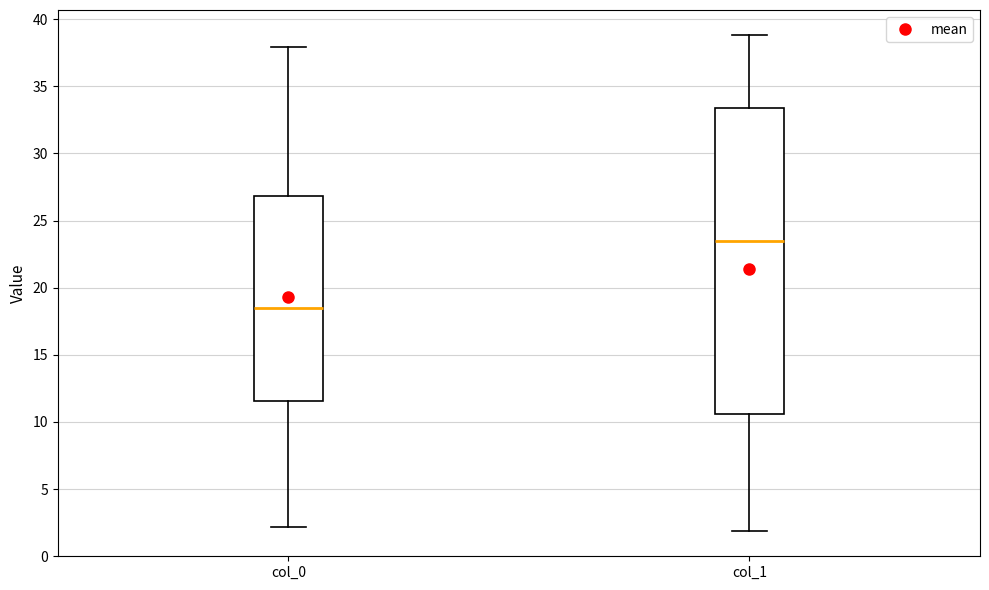

Reading left to right, read every box against the y-axis: the position of its median line, the range the box covers, and the ends of its whiskers. The values are not printed on the chart, so give them approximately, as read against the axis.

col_0: median 18.5, box 11.5 to 27.0, whiskers 2.0 to 38.0
col_1: median 23.5, box 10.5 to 33.5, whiskers 2.0 to 39.0